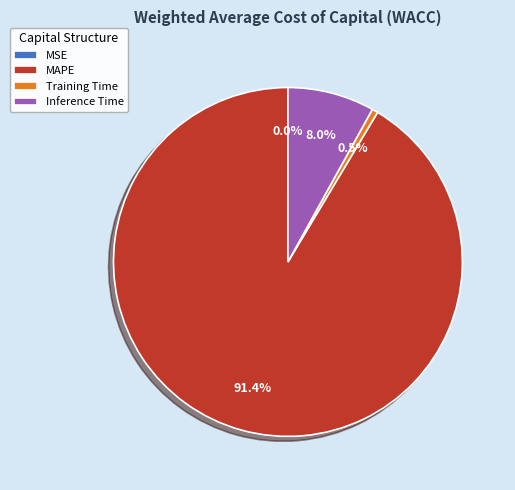

Which category accounts for the majority?

MAPE